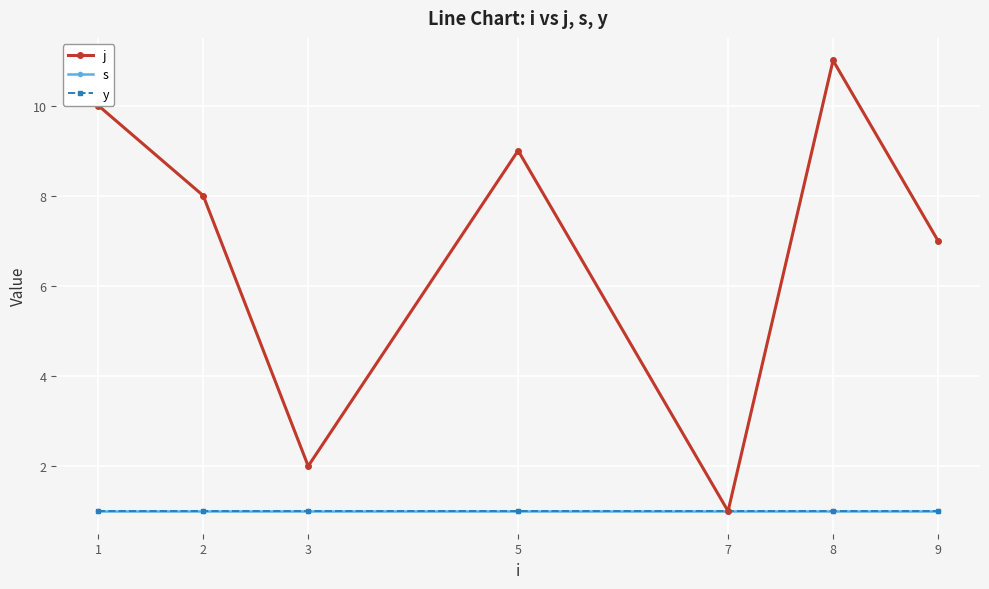

Is this an area chart (filled region under the line)?

No